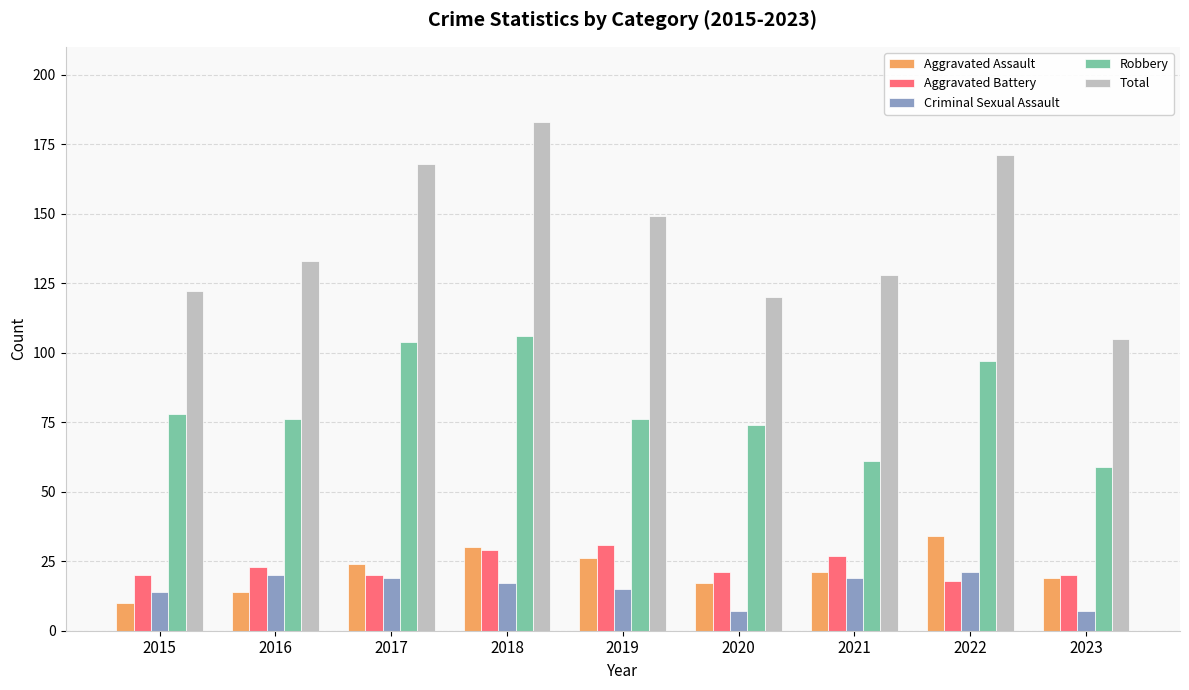

At which category does the chart reach its peak across all series?

2018